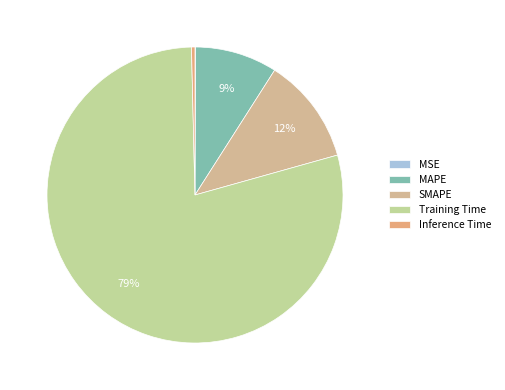

How many segments does this pie chart have?

5